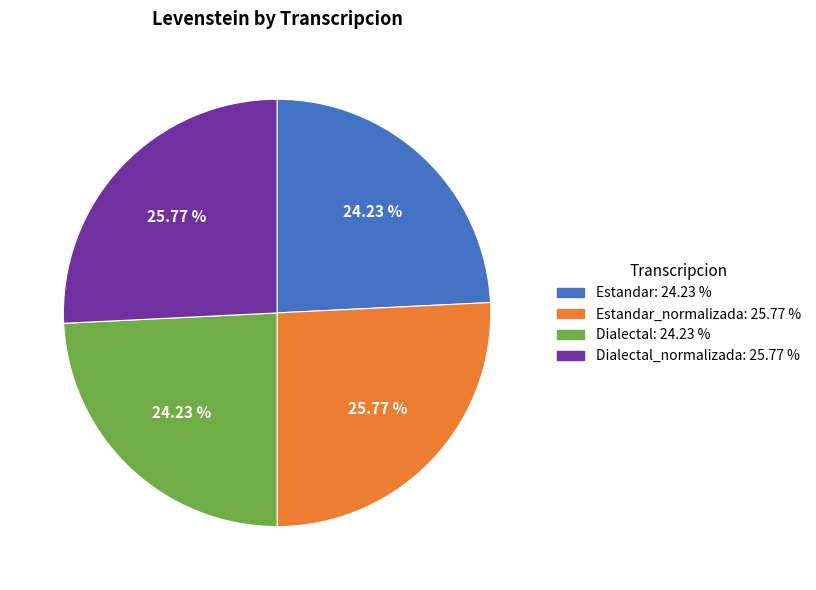

Is there any slice that represents more than half of the pie?

No